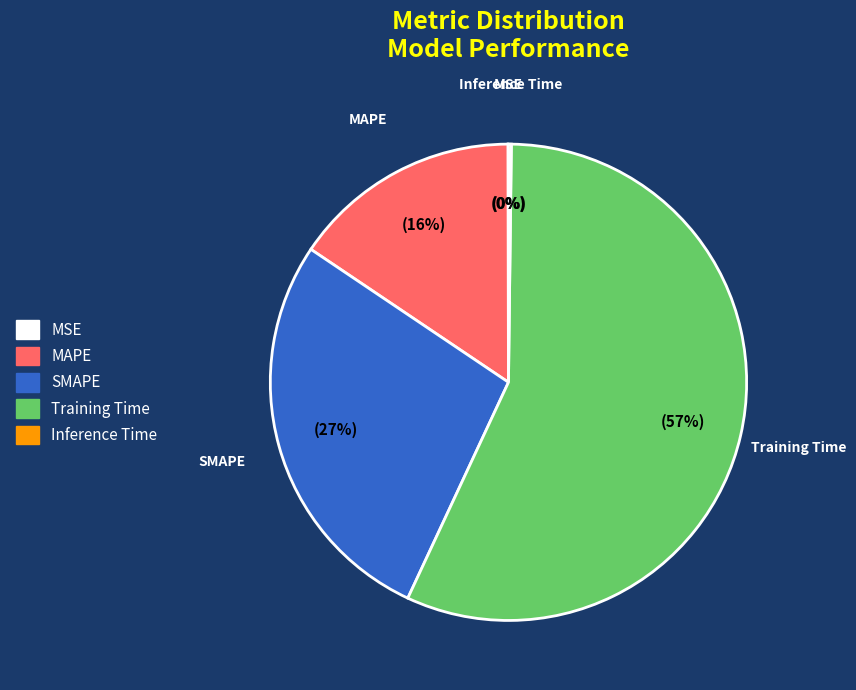

Which category accounts for the majority?

Training Time